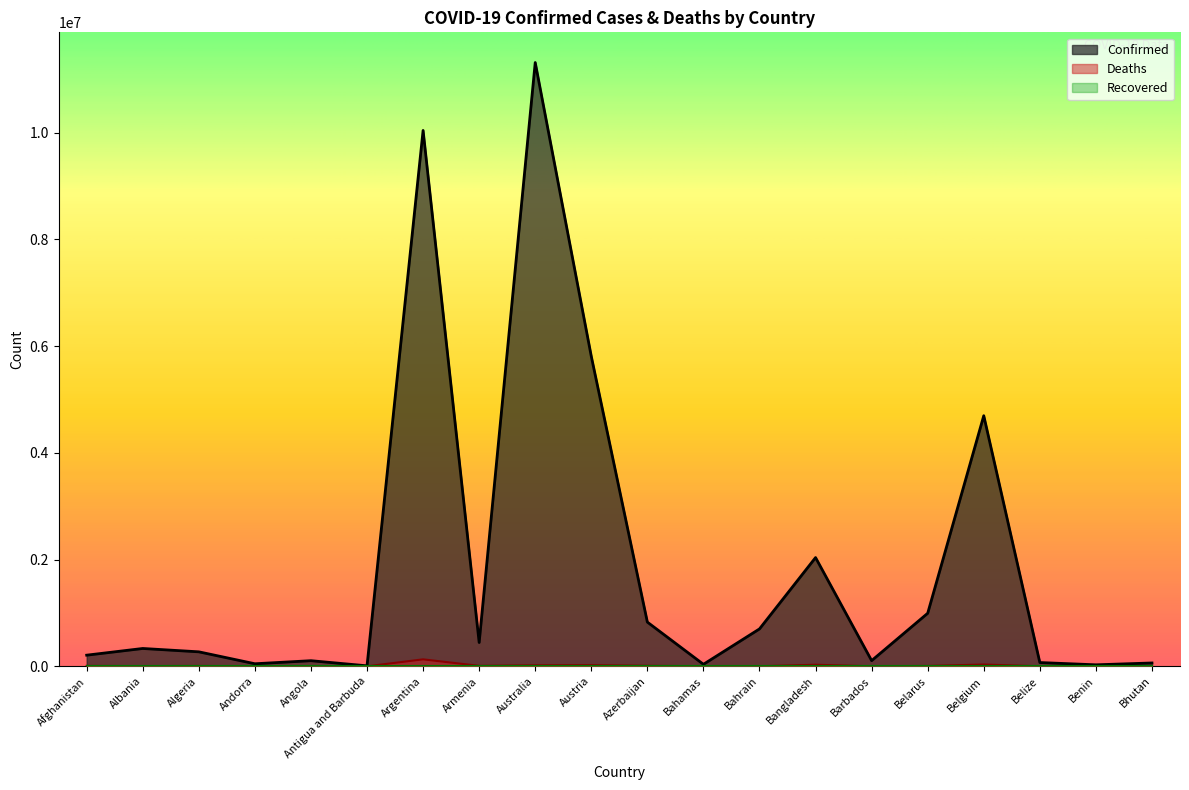

What is the difference between the maximum and minimum values in the Deaths series?

130416